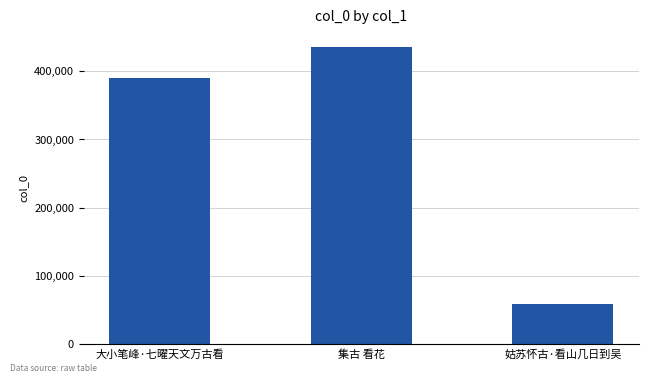

What is the label of the 2nd bar from the left?

集古 看花